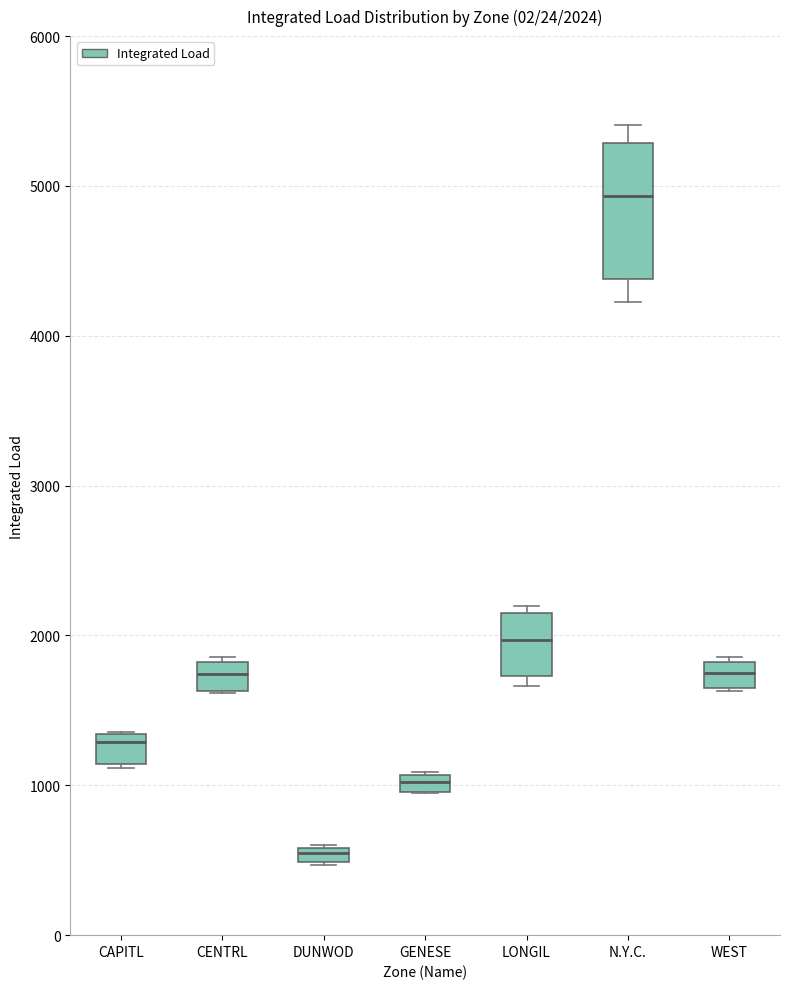

Which box's median line is the highest?

N.Y.C.